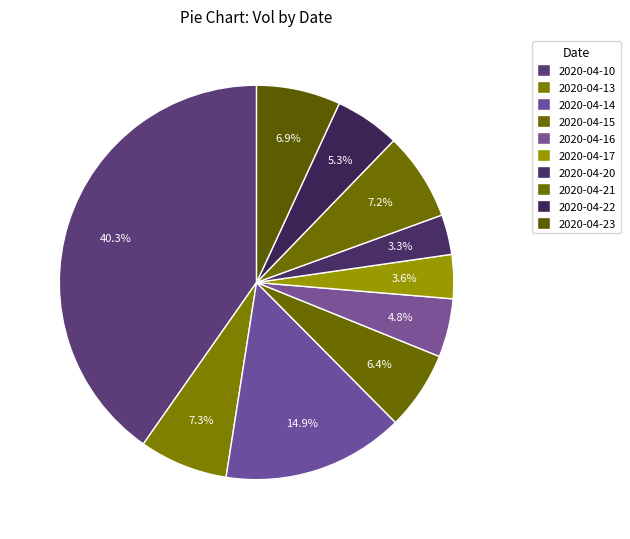

What percentage is NOT represented by 2020-04-22?

94.7%